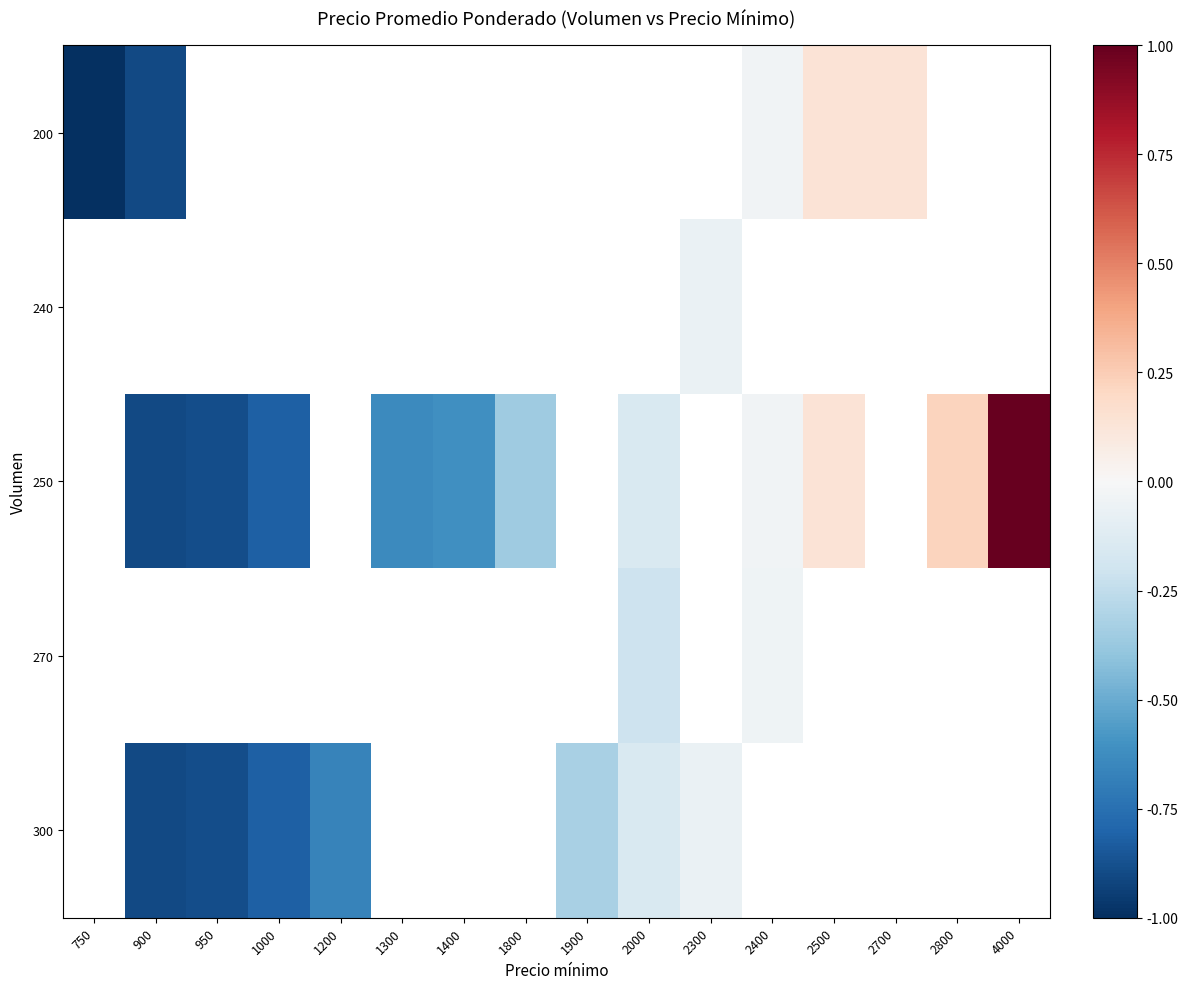

How many data points does each series have?

16